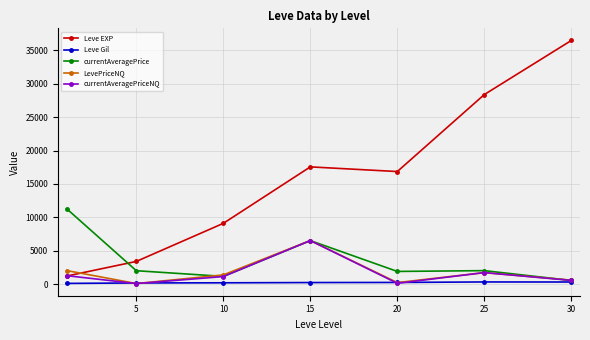

What is the greatest value displayed?

36492.5